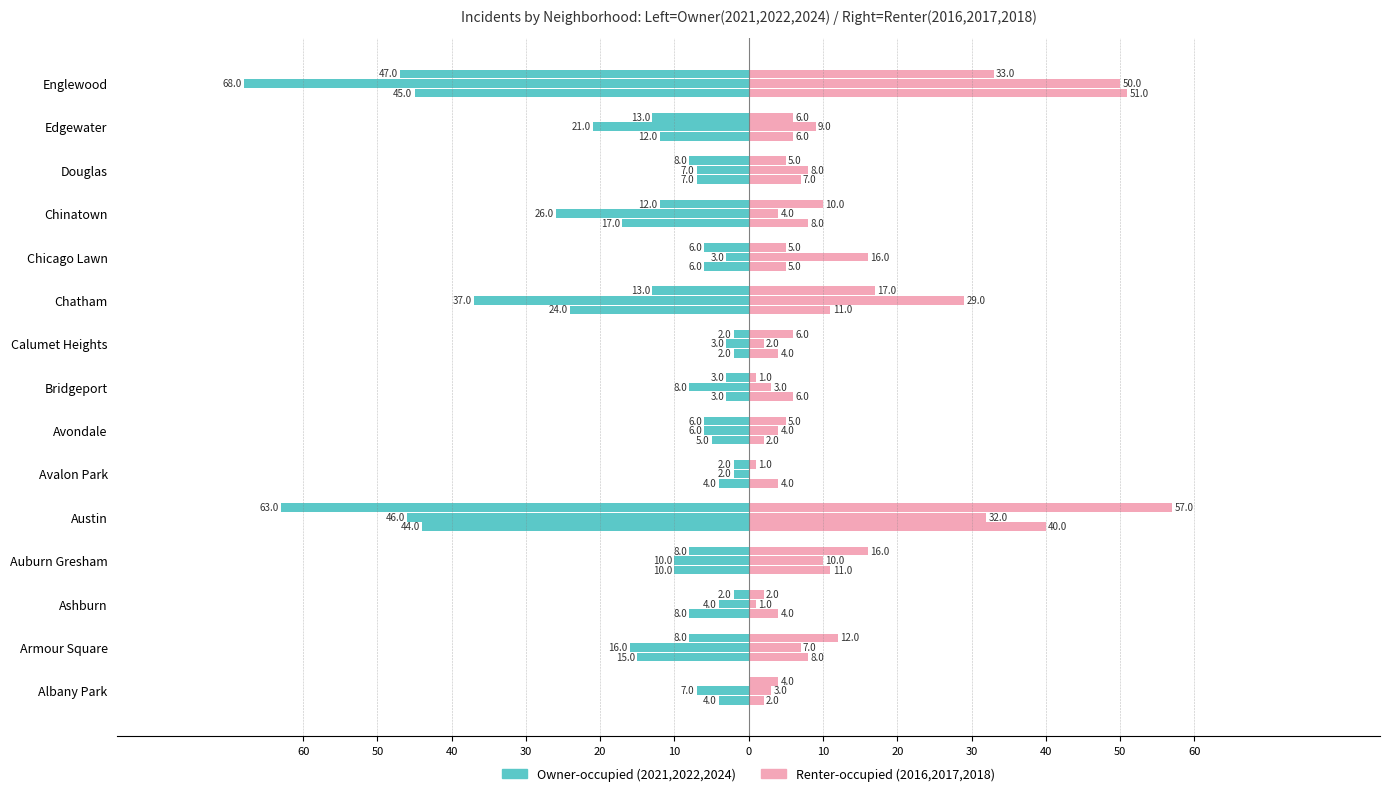

True or false: 2022 (Owner-occupied) has a value of -2 at Calumet Heights.

True